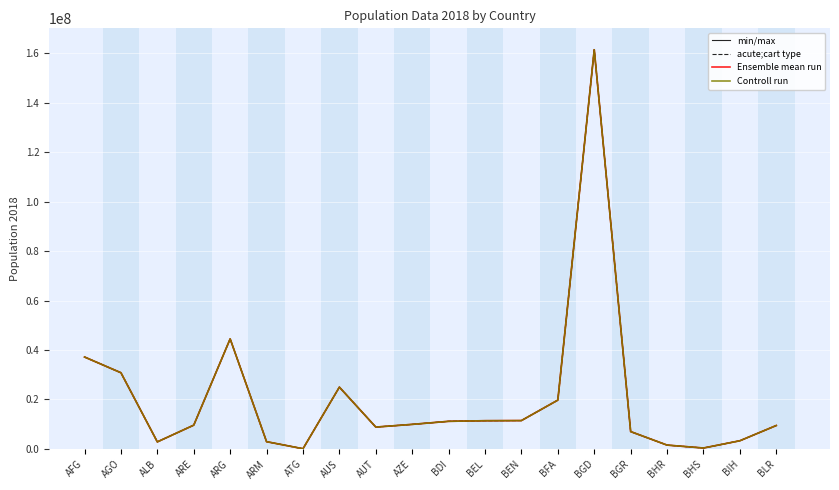

What position from the left is BHS?

18